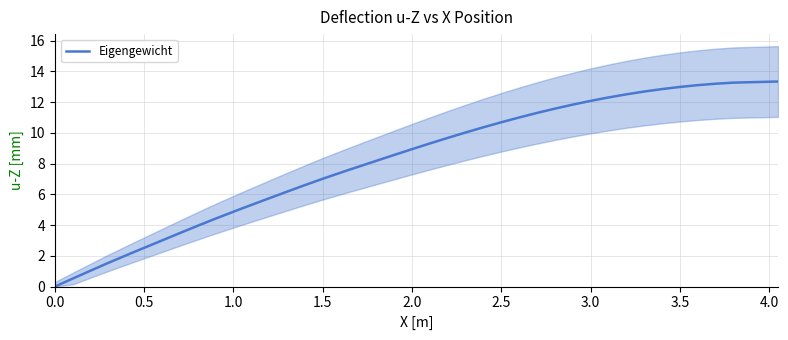

The chart shows a value of 7.0 at 1.5. True or false?

True